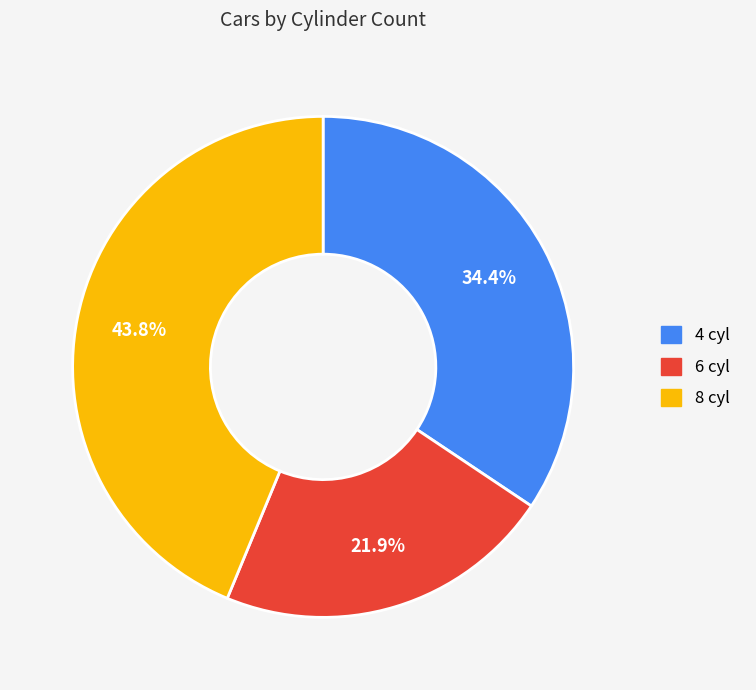

Which slice is the smallest?

6 cyl